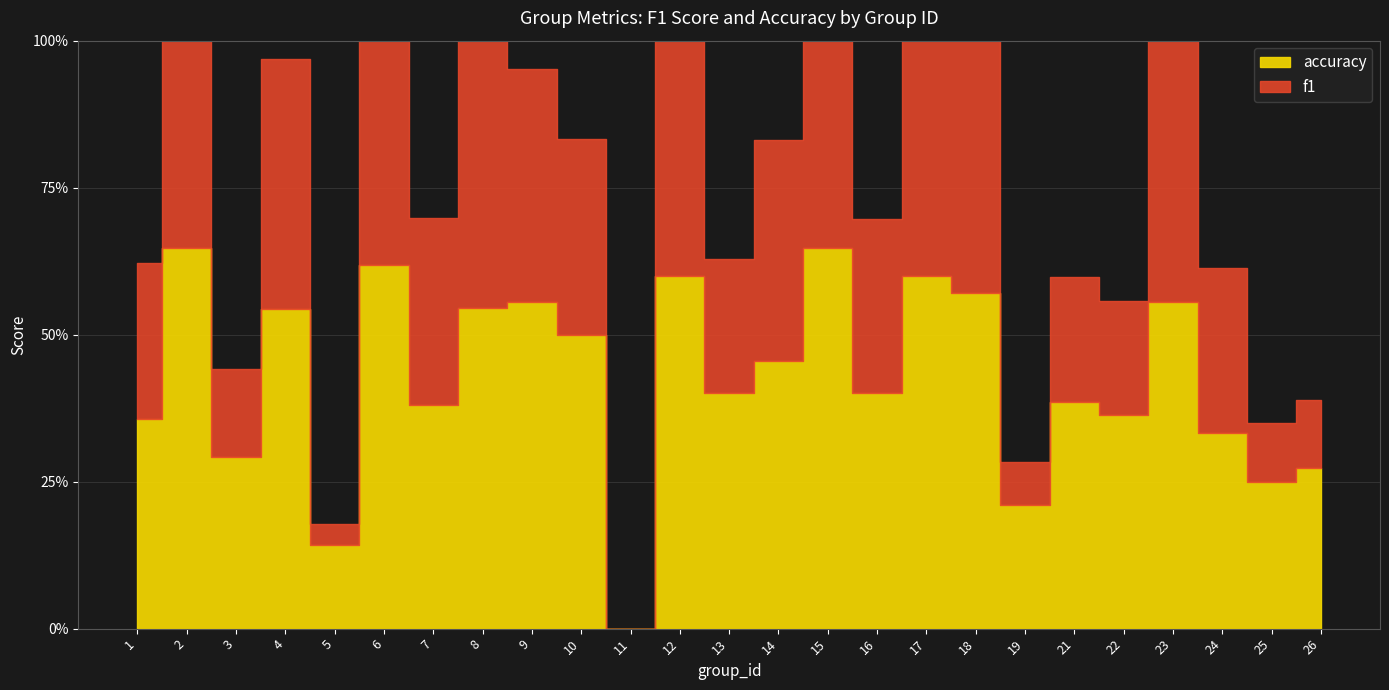

What is the value of the f1 point at the 24th from the left?

0.1